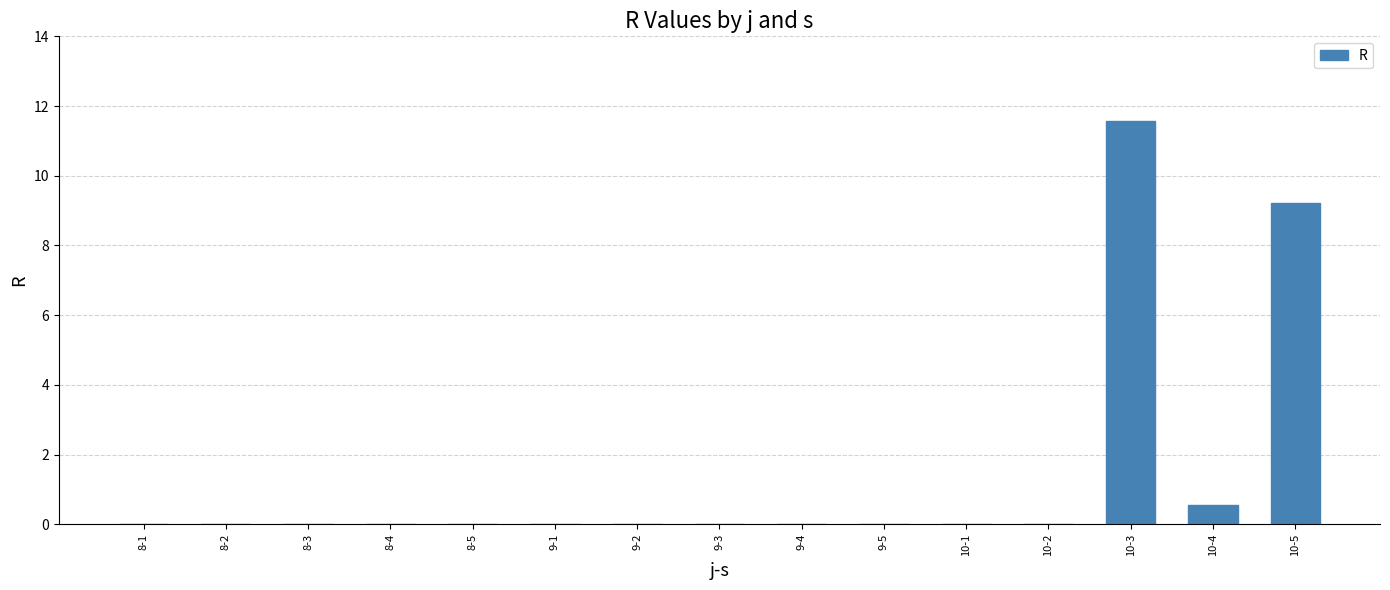

Is it true that the value at 10-1 is -6.8?

False